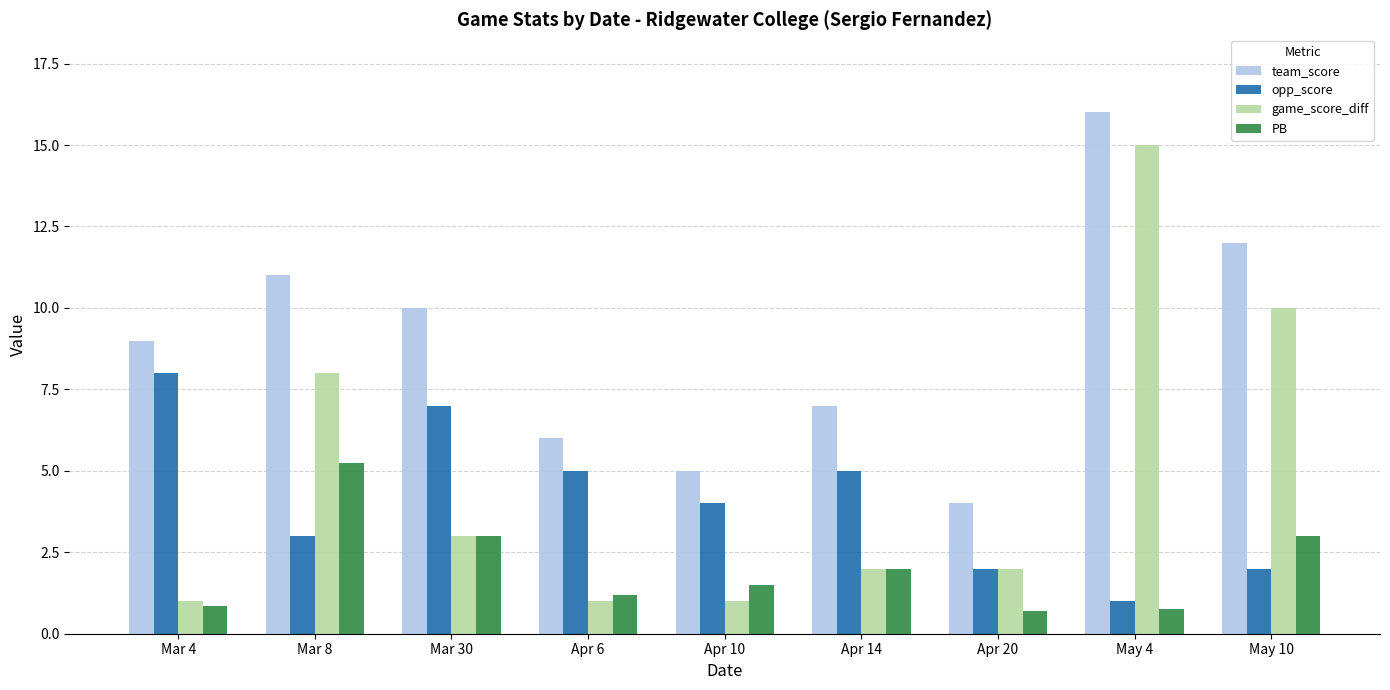

Between Mar 8 and May 4, which series saw the biggest shift?

game_score_diff